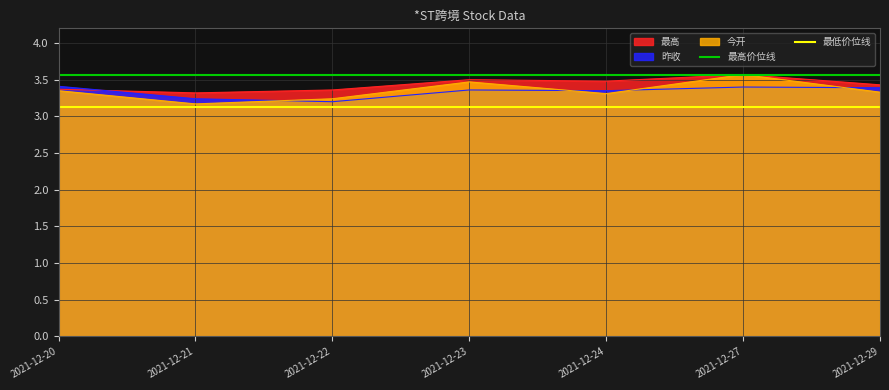

What is the highest value of the 最低价位线 series?

3.1